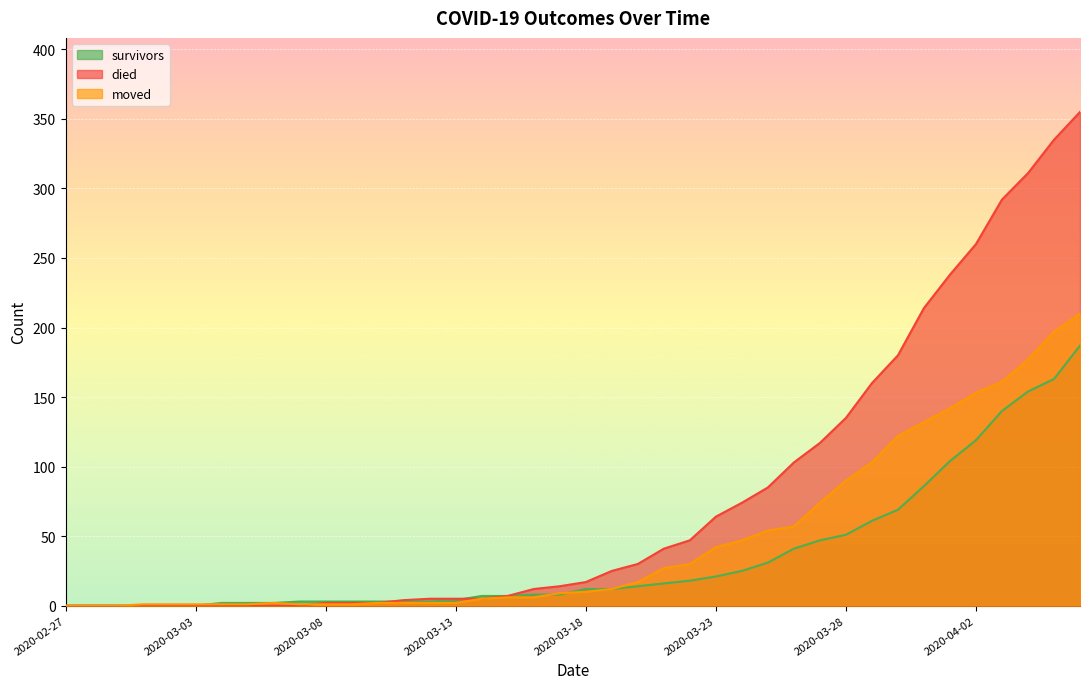

What is the label of the 12th point from the left?

2020-03-09